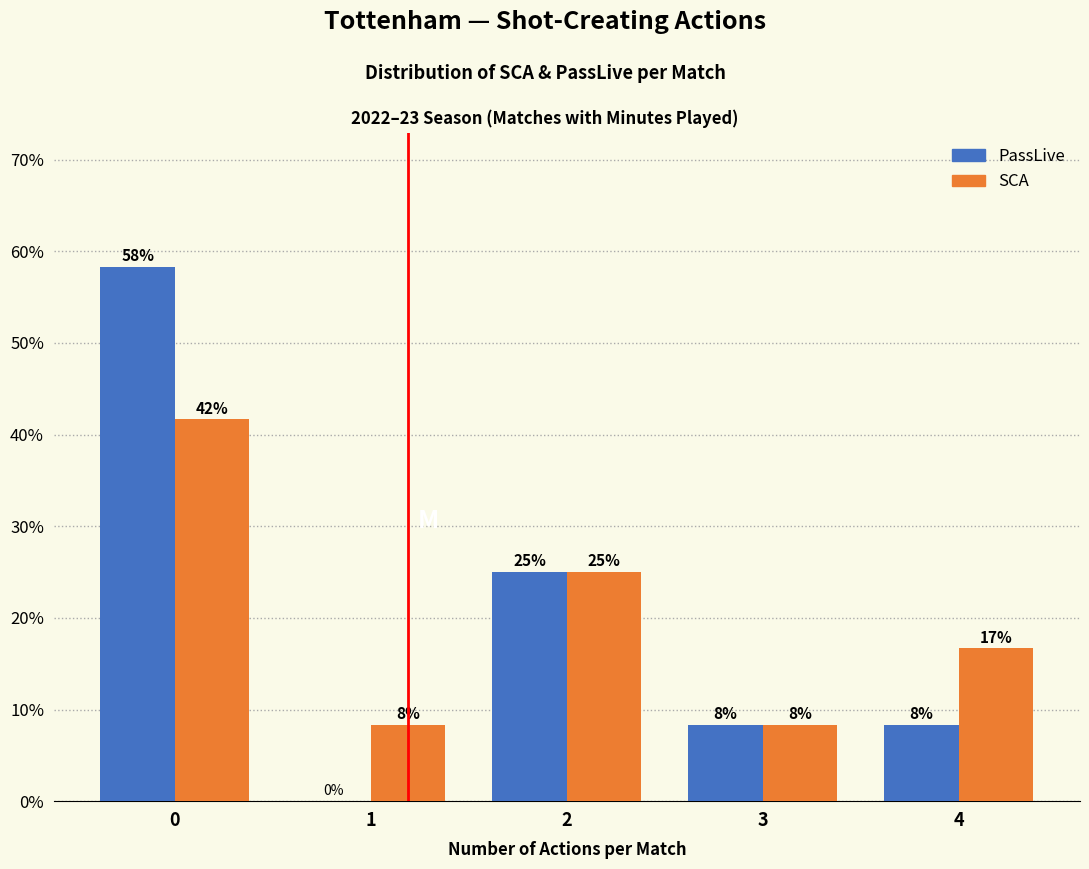

How many groups of bars are there?

5